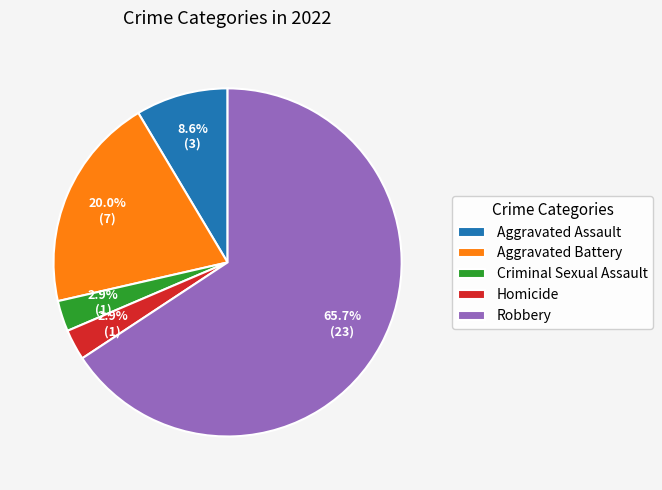

Is Criminal Sexual Assault the majority of the pie?

No